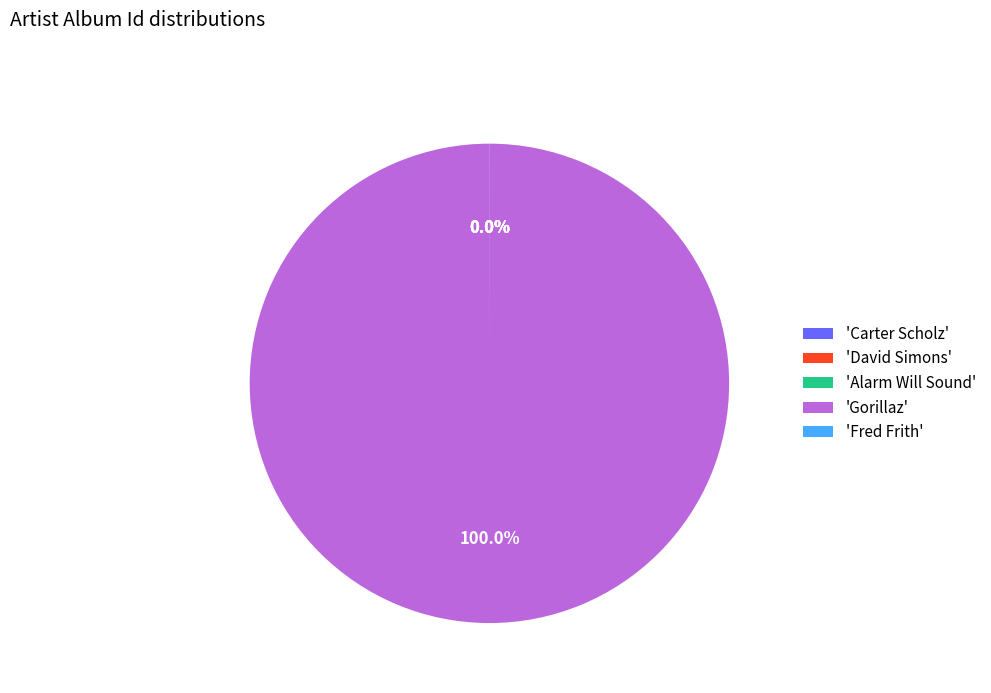

Which slice is the largest?

'Gorillaz'